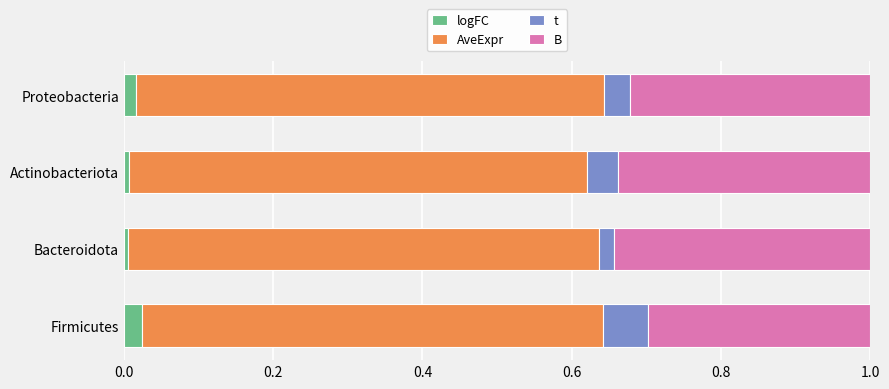

What are all the series names shown in the legend?

logFC, AveExpr, t, B